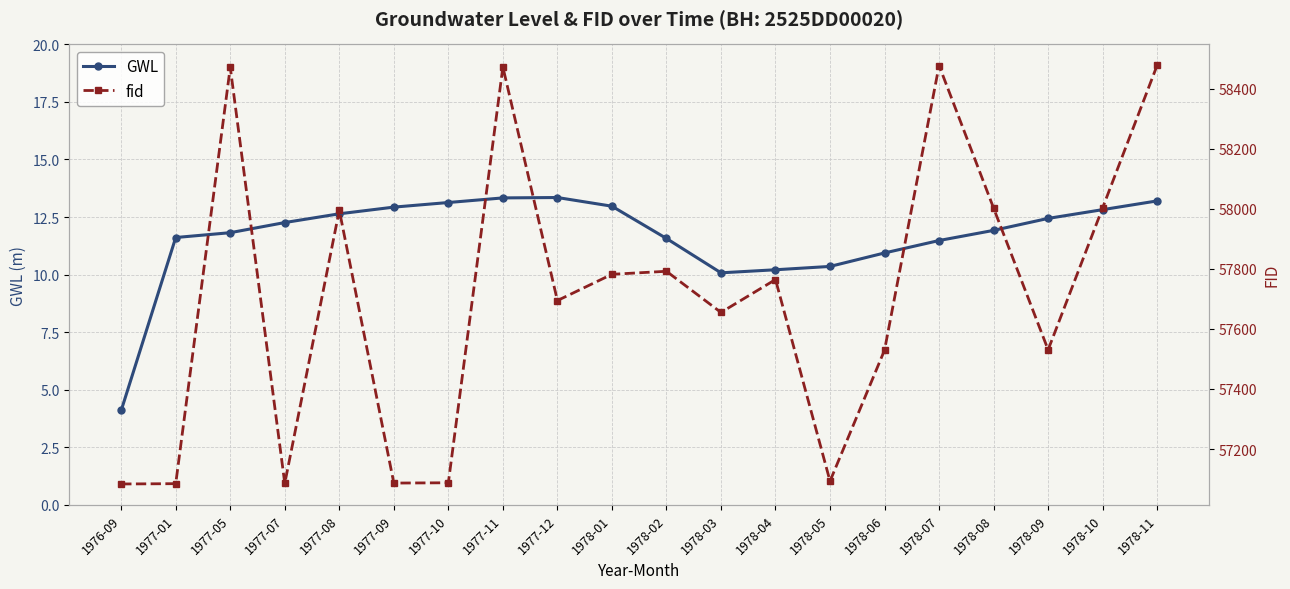

Reading right to left, extract all data points from this chart.

GWL: 1978-11=13.2	1978-10=12.8	1978-09=12.4	1978-08=11.9	1978-07=11.5	1978-06=10.9	1978-05=10.4	1978-04=10.2	1978-03=10.1	1978-02=11.6	1978-01=13.0	1977-12=13.3	1977-11=13.3	1977-10=13.1	1977-09=12.9	1977-08=12.6	1977-07=12.3	1977-05=11.8	1977-01=11.6	1976-09=4.1
fid: 1978-11=58478.5	1978-10=58003.5	1978-09=57530.5	1978-08=58002.5	1978-07=58477.5	1978-06=57529.5	1978-05=57093.0	1978-04=57764.5	1978-03=57655.0	1978-02=57792.1	1978-01=57782.0	1977-12=57694.5	1977-11=58472.5	1977-10=57087.5	1977-09=57086.5	1977-08=57995.5	1977-07=57085.5	1977-05=58471.5	1977-01=57084.5	1976-09=57083.5